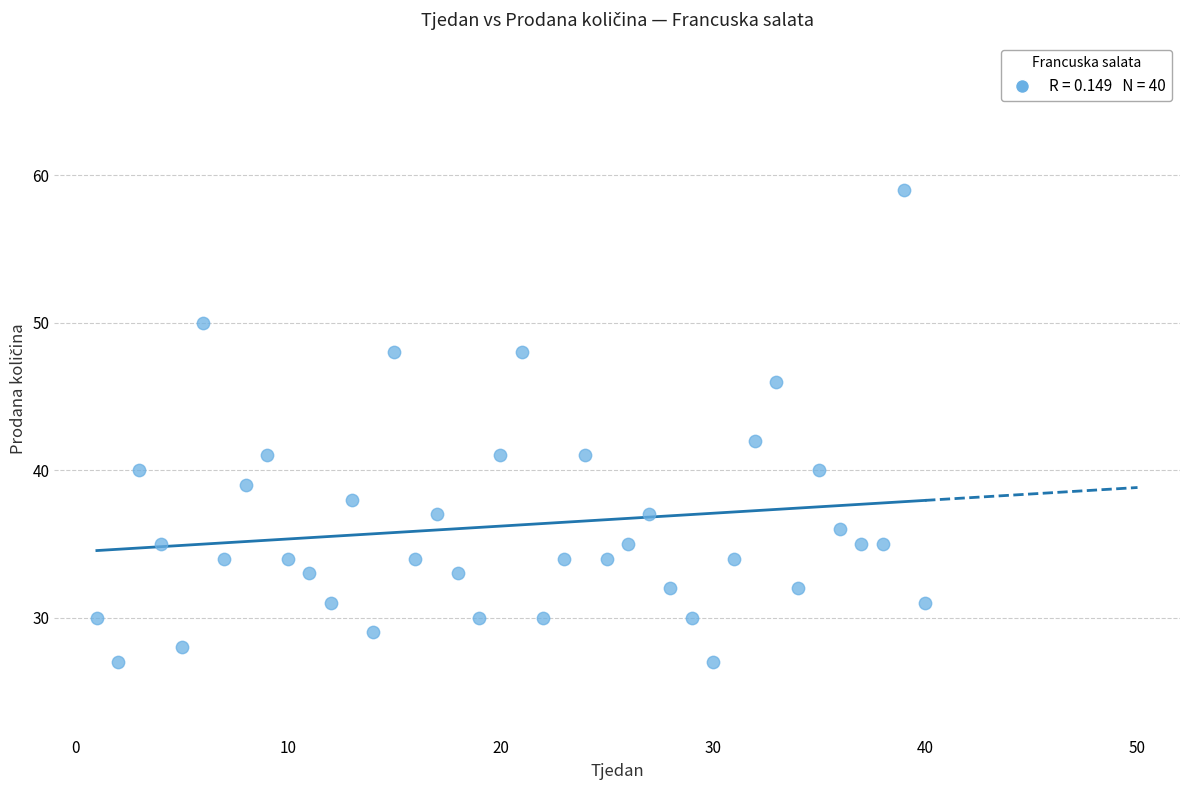

What Y value in the scatter plot is closest to 43?

42